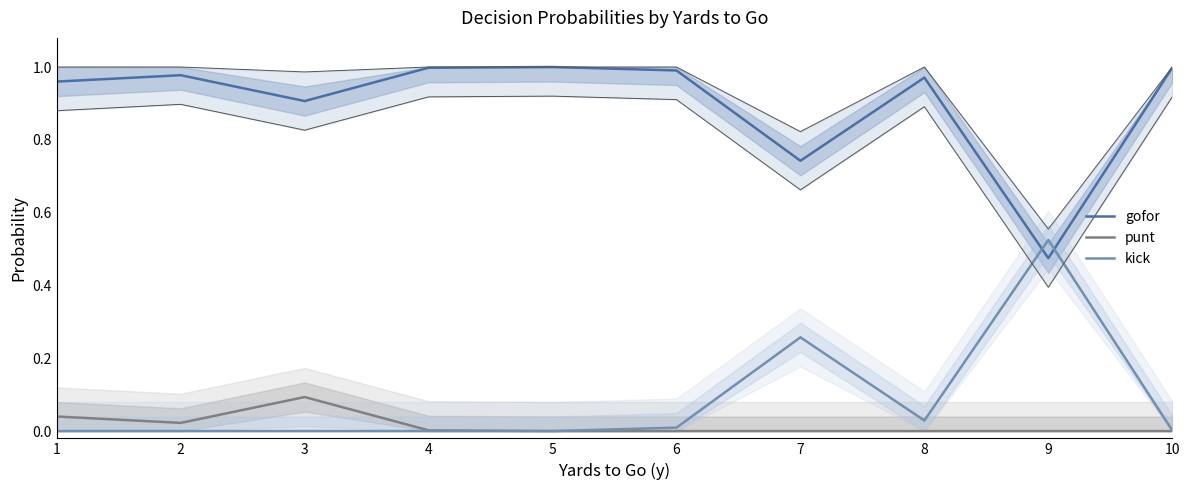

What is the sum of all kick values?

0.8